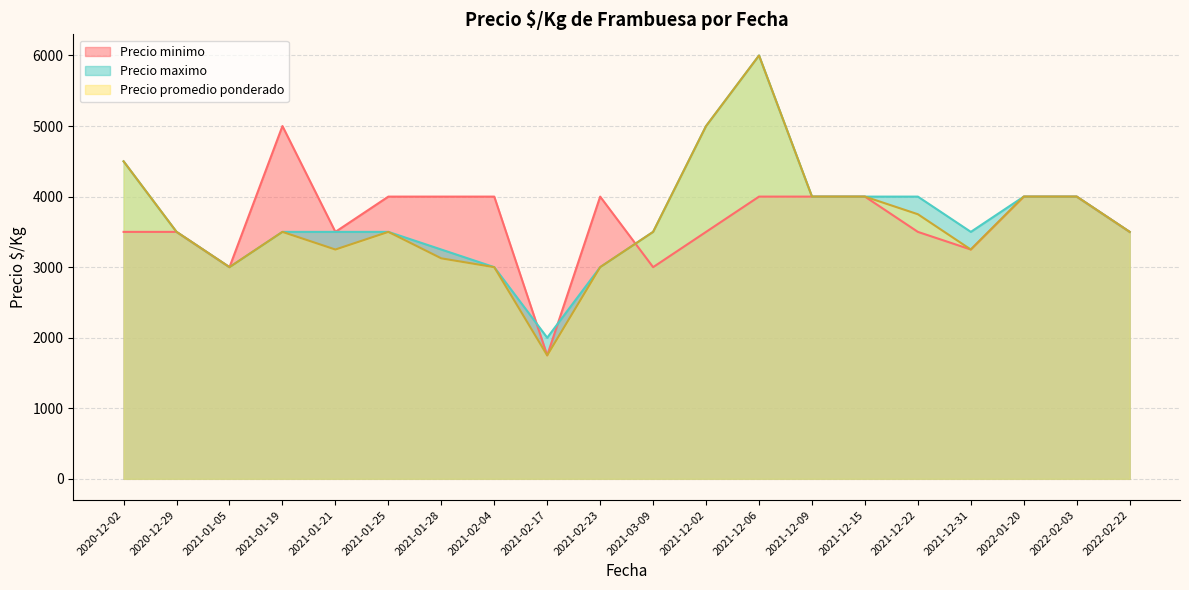

True or false: Precio maximo and Precio promedio ponderado intersect in this chart.

False